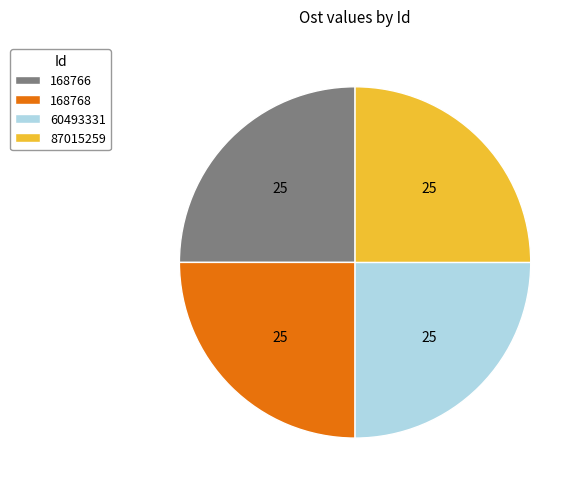

Does any single category account for the majority?

No